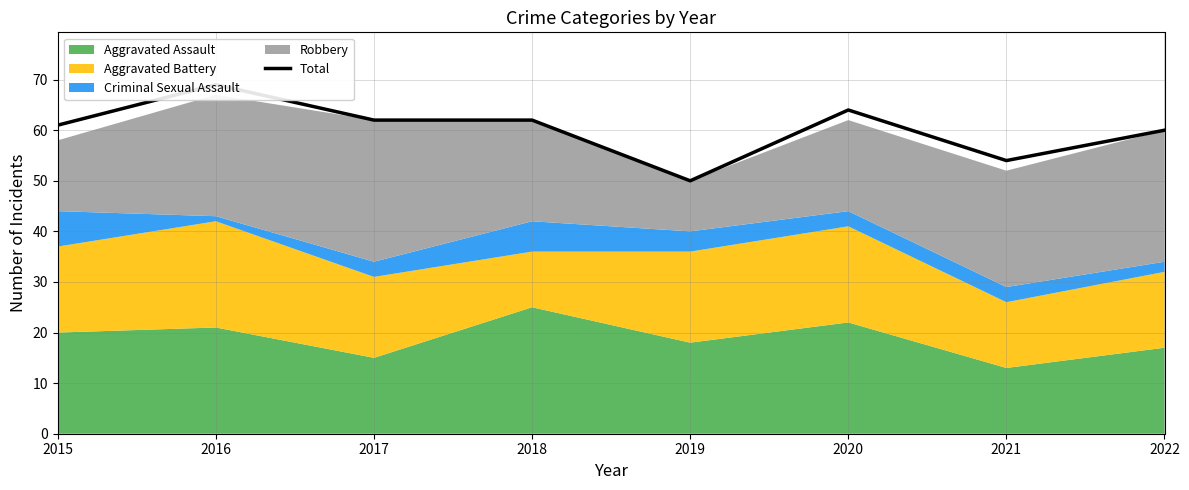

Does the chart display data point markers on the line(s)?

No